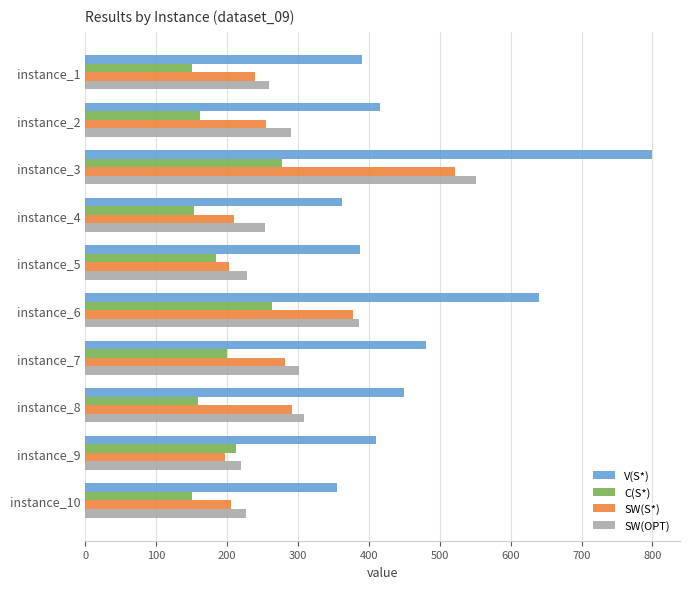

At which category is the sum across all series the highest?

instance_3